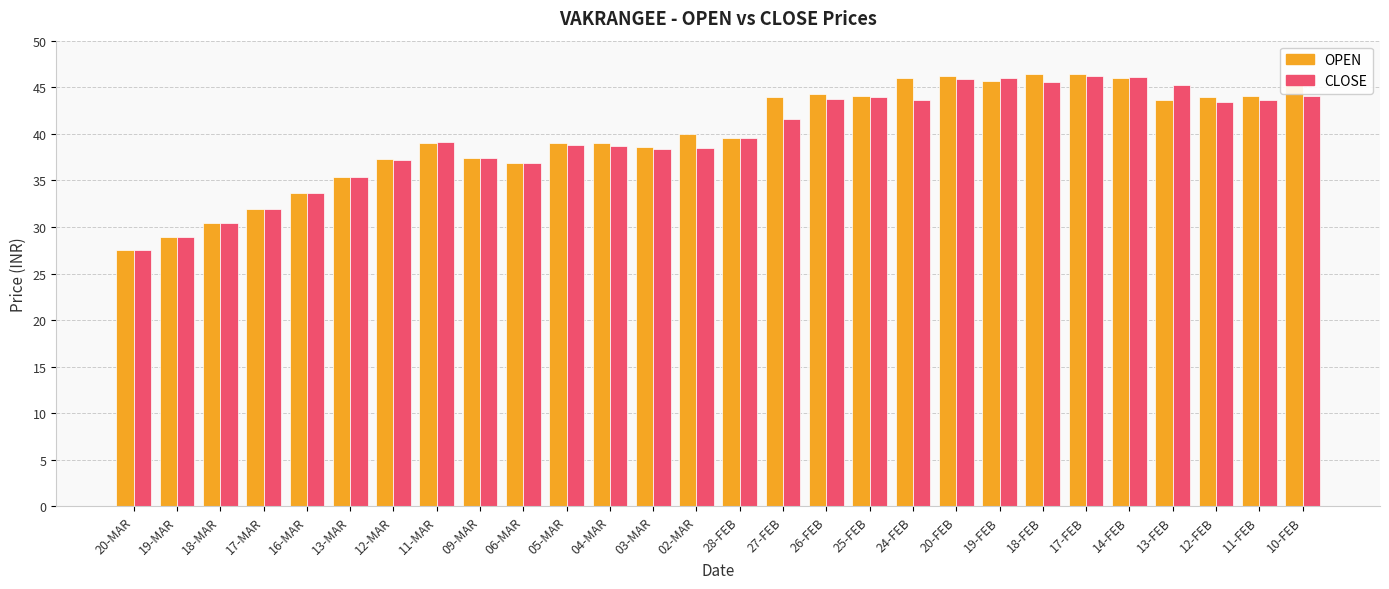

What is the difference between the CLOSE values at 10-FEB and 19-MAR?

15.2